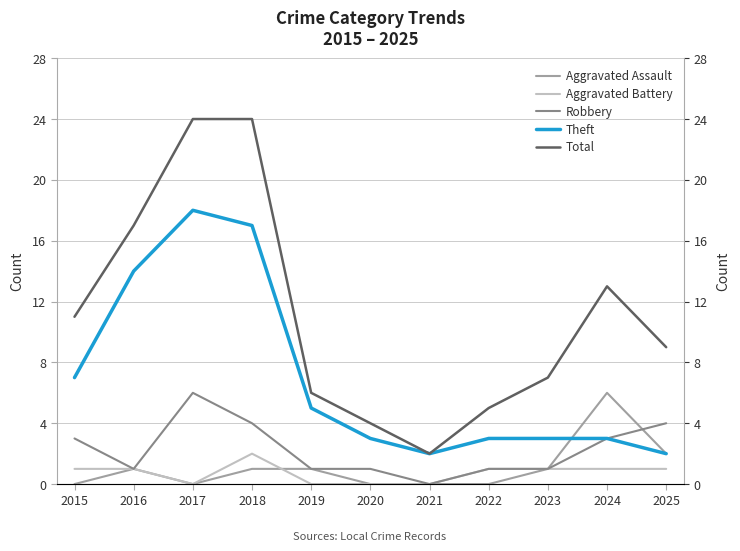

Where does the Robbery series first go above 1?

2015